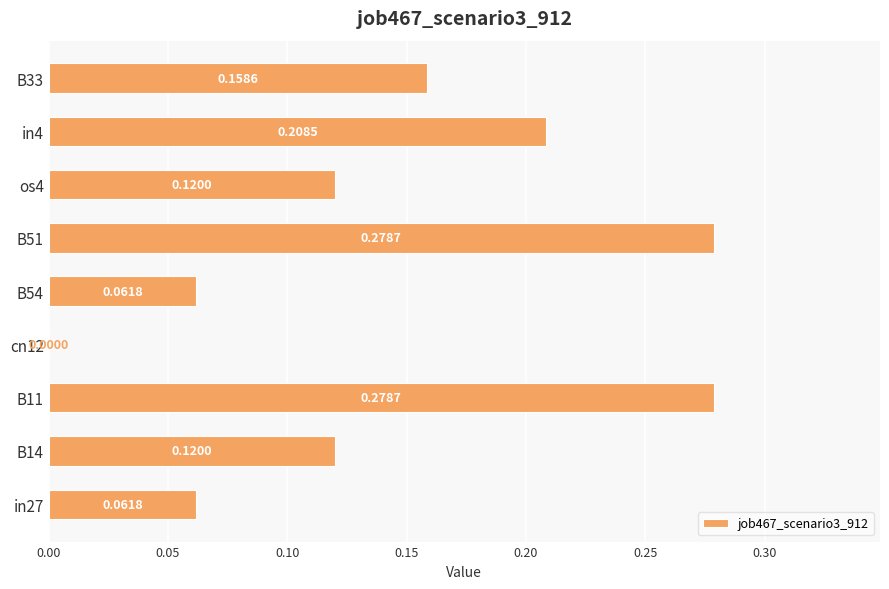

What is the change in value from in27 to B51?

+0.2